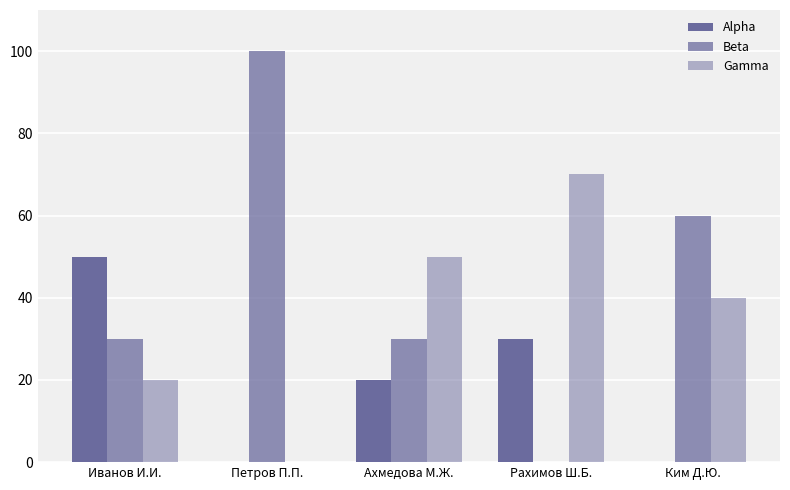

Reading right to left, list all the values displayed in this chart.

Alpha: Ким Д.Ю.=0	Рахимов Ш.Б.=30	Ахмедова М.Ж.=20	Петров П.П.=0	Иванов И.И.=50
Beta: Ким Д.Ю.=60	Рахимов Ш.Б.=0	Ахмедова М.Ж.=30	Петров П.П.=100	Иванов И.И.=30
Gamma: Ким Д.Ю.=40	Рахимов Ш.Б.=70	Ахмедова М.Ж.=50	Петров П.П.=0	Иванов И.И.=20